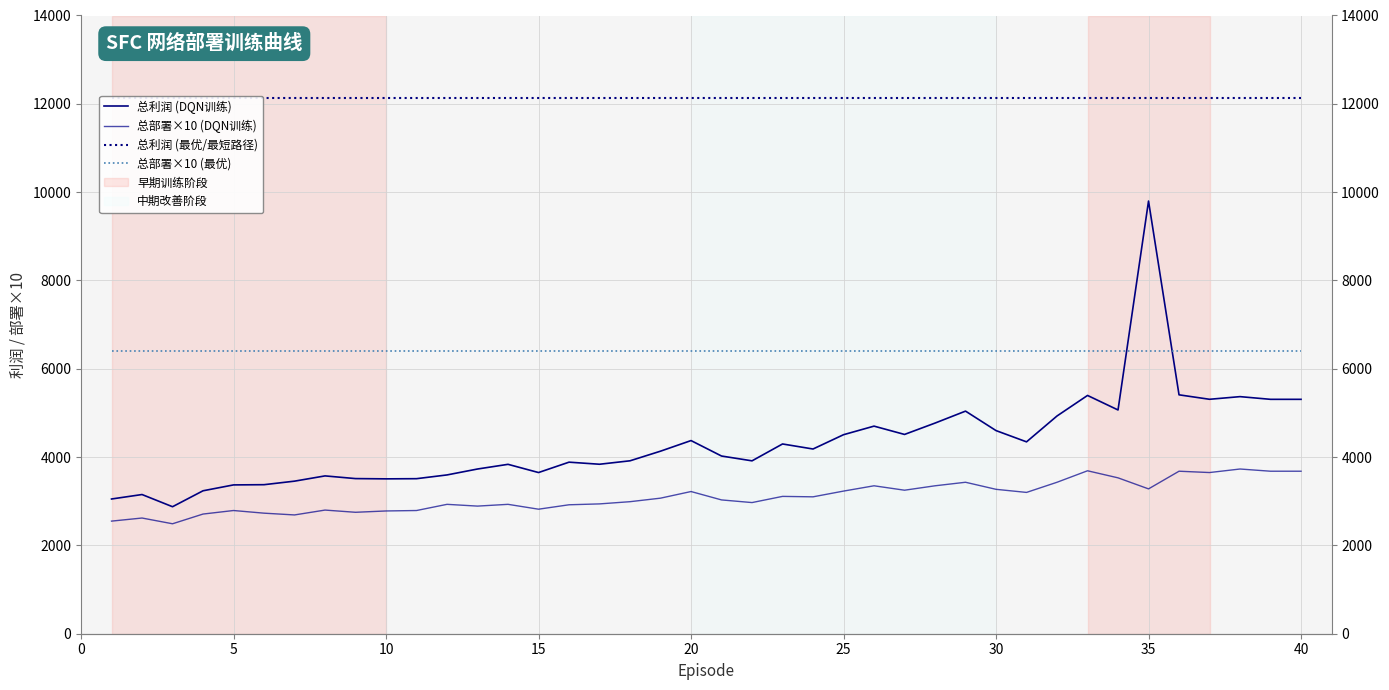

List the series in order of their peak value, highest first.

总利润 (最优/最短路径), 总利润 (DQN训练), 总部署×10 (最优), 总部署×10 (DQN训练)